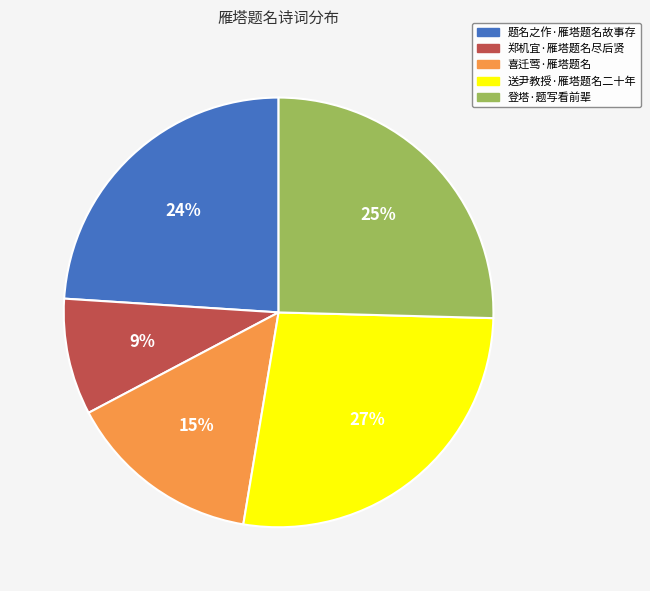

Does any single category account for the majority?

No